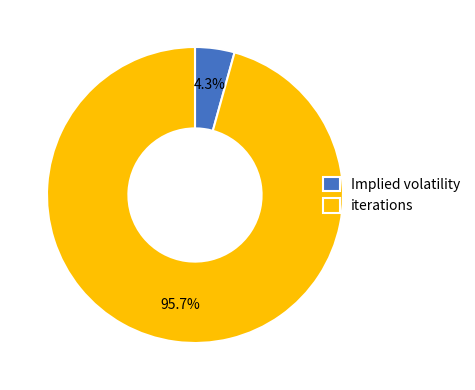

Which category has the smallest portion of the pie?

Implied volatility